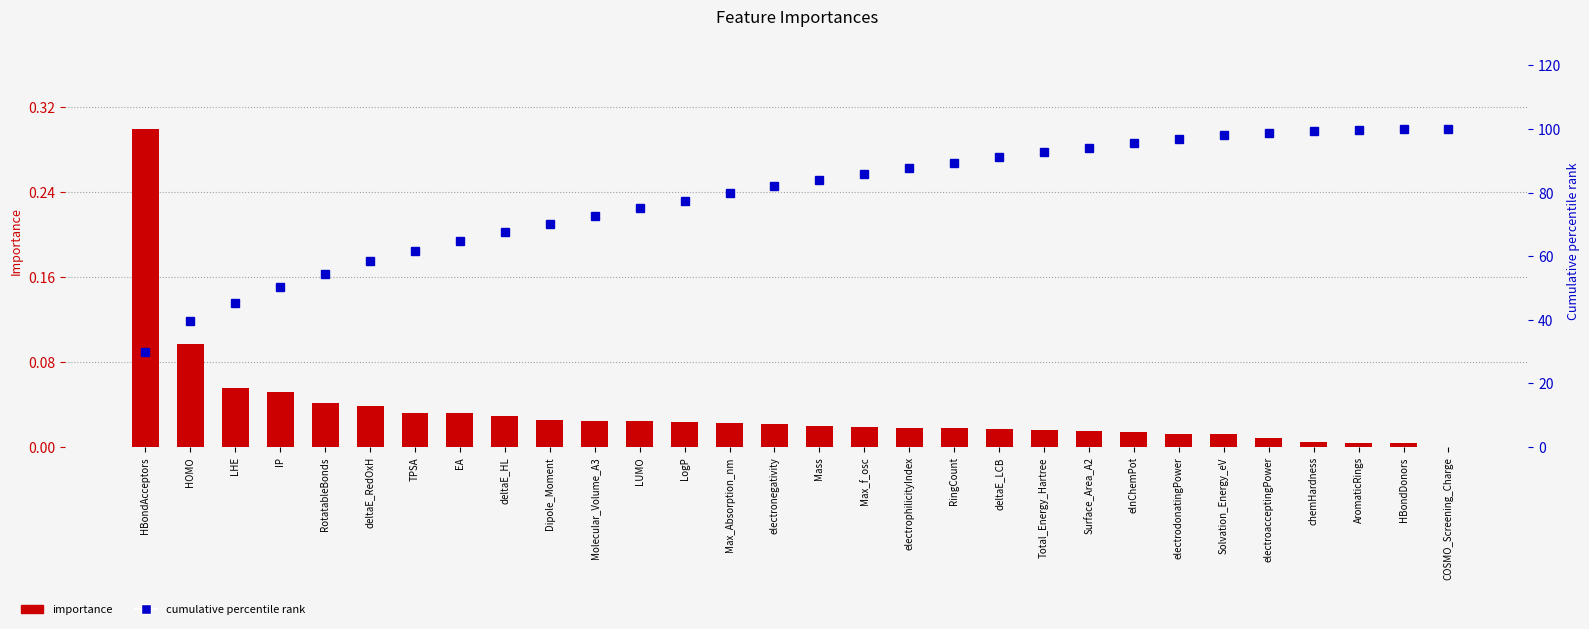

Which label corresponds to the largest value in the chart?

HBondDonors